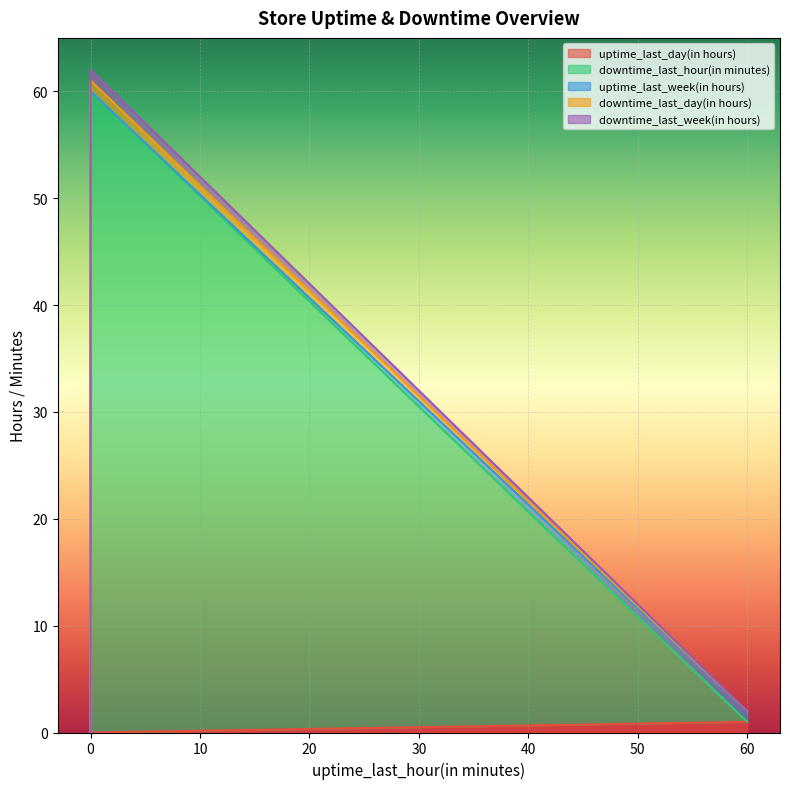

Is it true that uptime_last_day(in hours) equals 1 at 60?

True